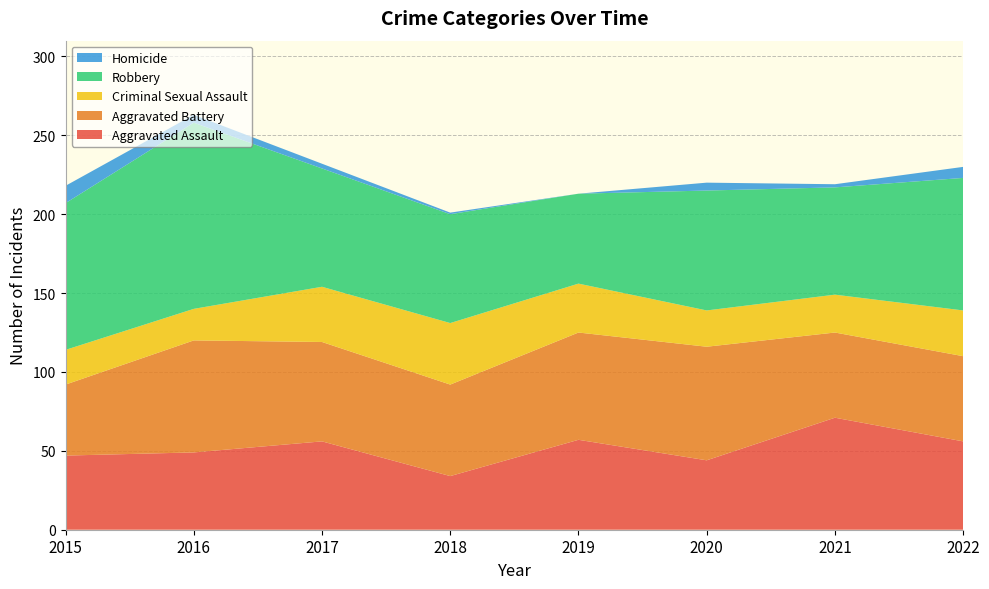

Reading right to left, transcribe all the data shown in this chart.

Aggravated Assault: 2022=56	2021=71	2020=44	2019=57	2018=34	2017=56	2016=49	2015=47
Aggravated Battery: 2022=54	2021=54	2020=72	2019=68	2018=58	2017=63	2016=71	2015=45
Criminal Sexual Assault: 2022=29	2021=24	2020=23	2019=31	2018=39	2017=35	2016=20	2015=22
Robbery: 2022=84	2021=68	2020=76	2019=57	2018=69	2017=75	2016=118	2015=93
Homicide: 2022=7	2021=2	2020=5	2019=0	2018=1	2017=3	2016=5	2015=11